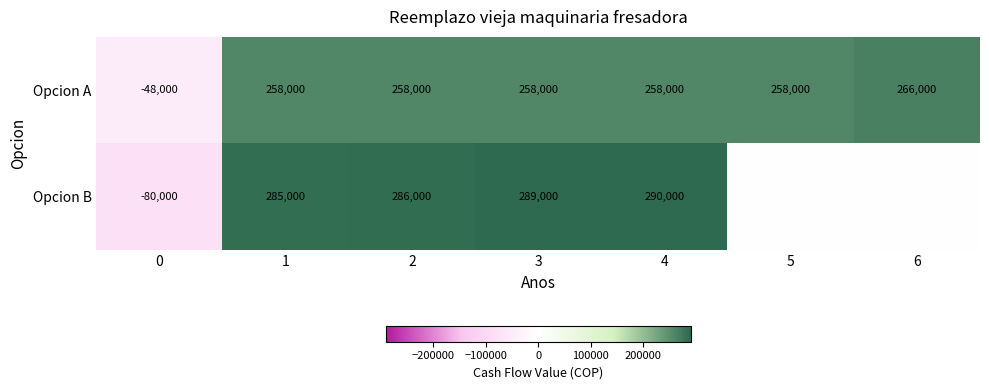

What is the sum of all Opcion A values?

1508000